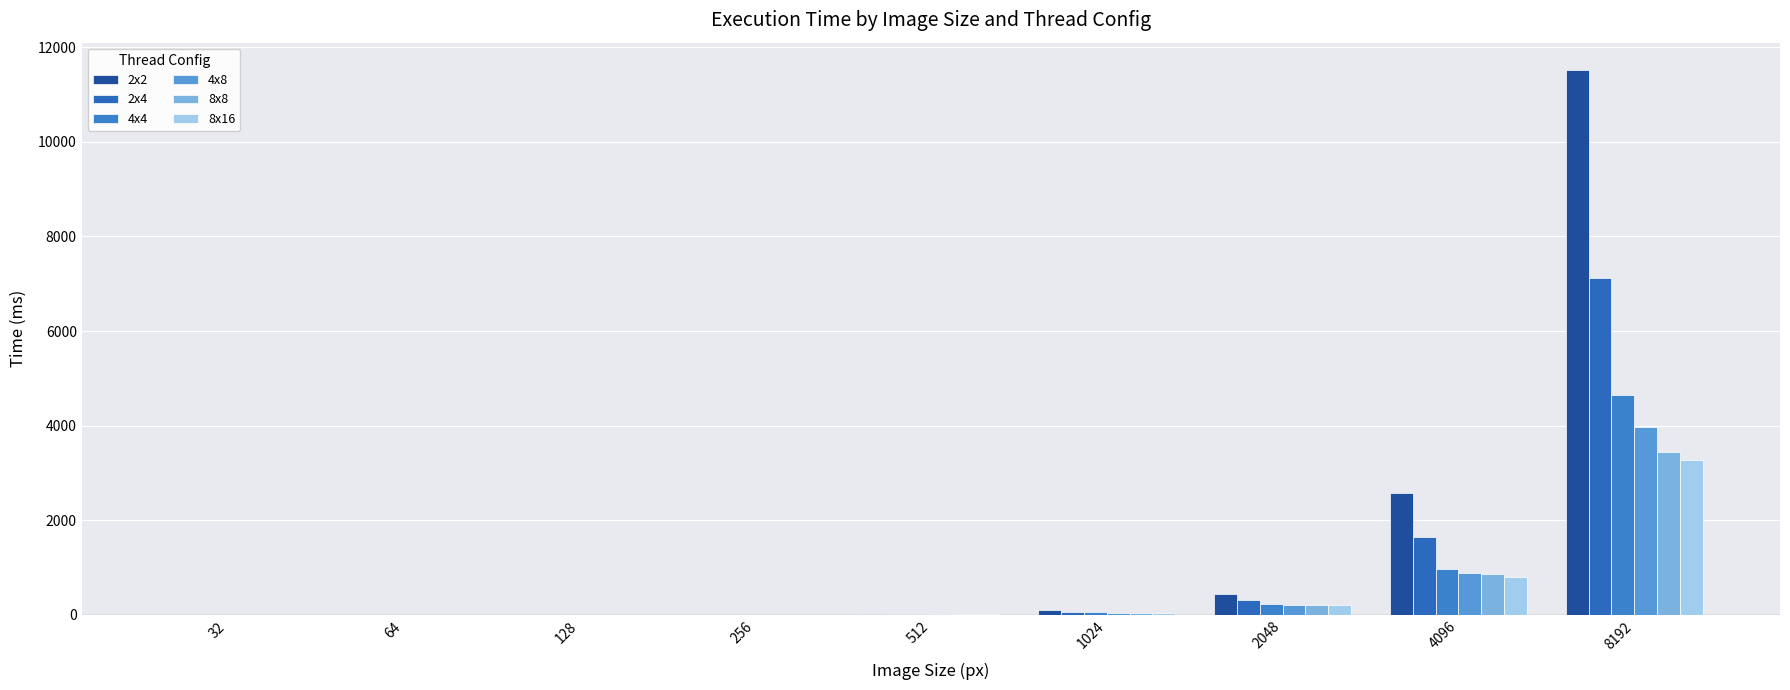

Are the bars grouped side by side (vs. stacked)?

Yes